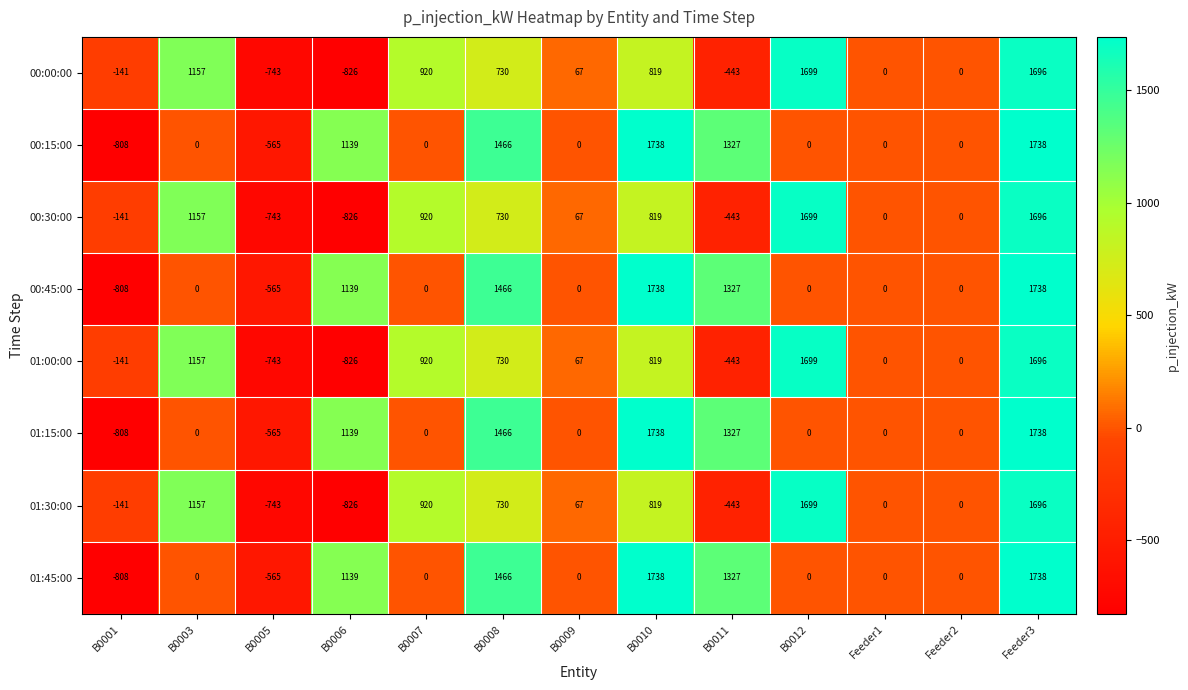

What is the difference between the 00:45:00 values at B0008 and B0001?

2274